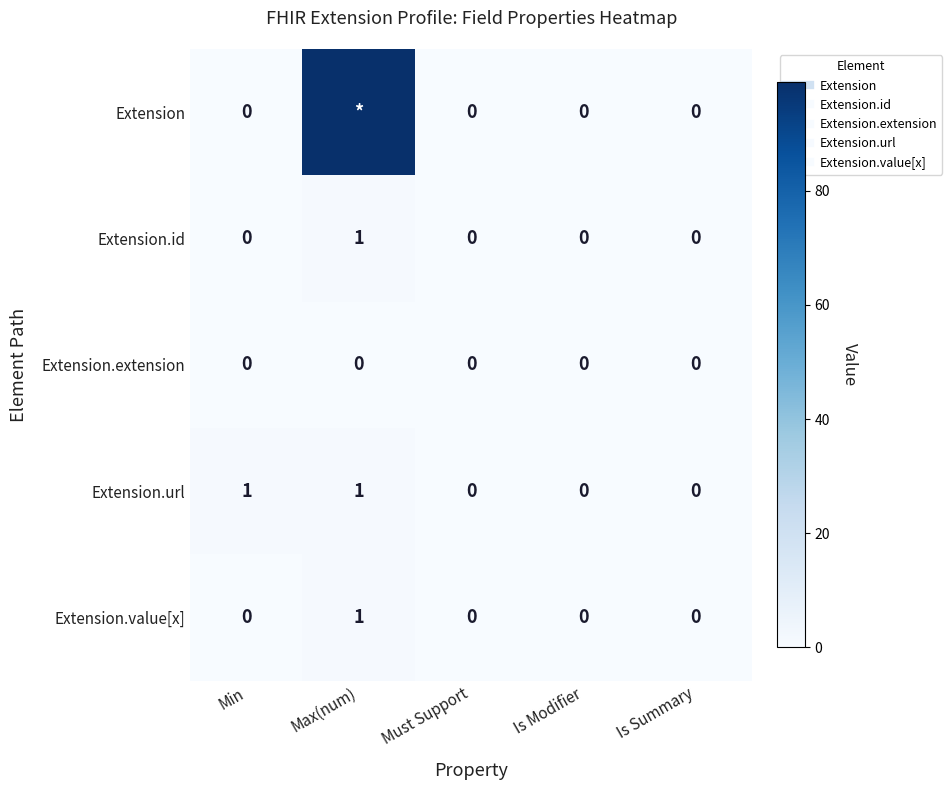

At how many categories does at least one series exceed 93?

1